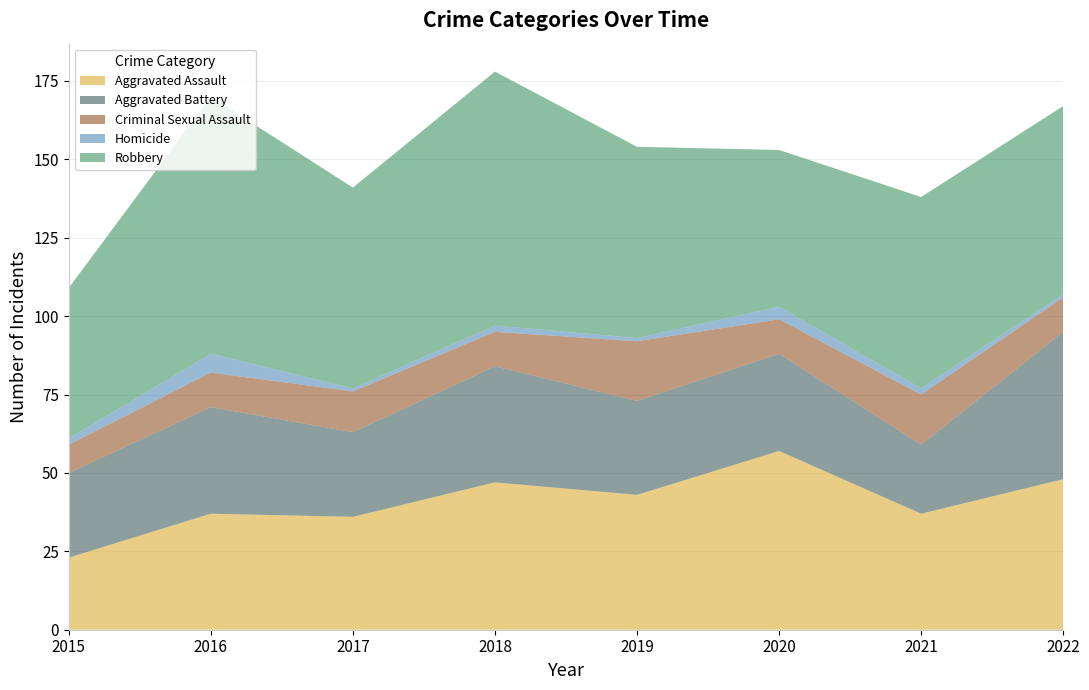

True or false: Robbery and Homicide cross at least once.

False